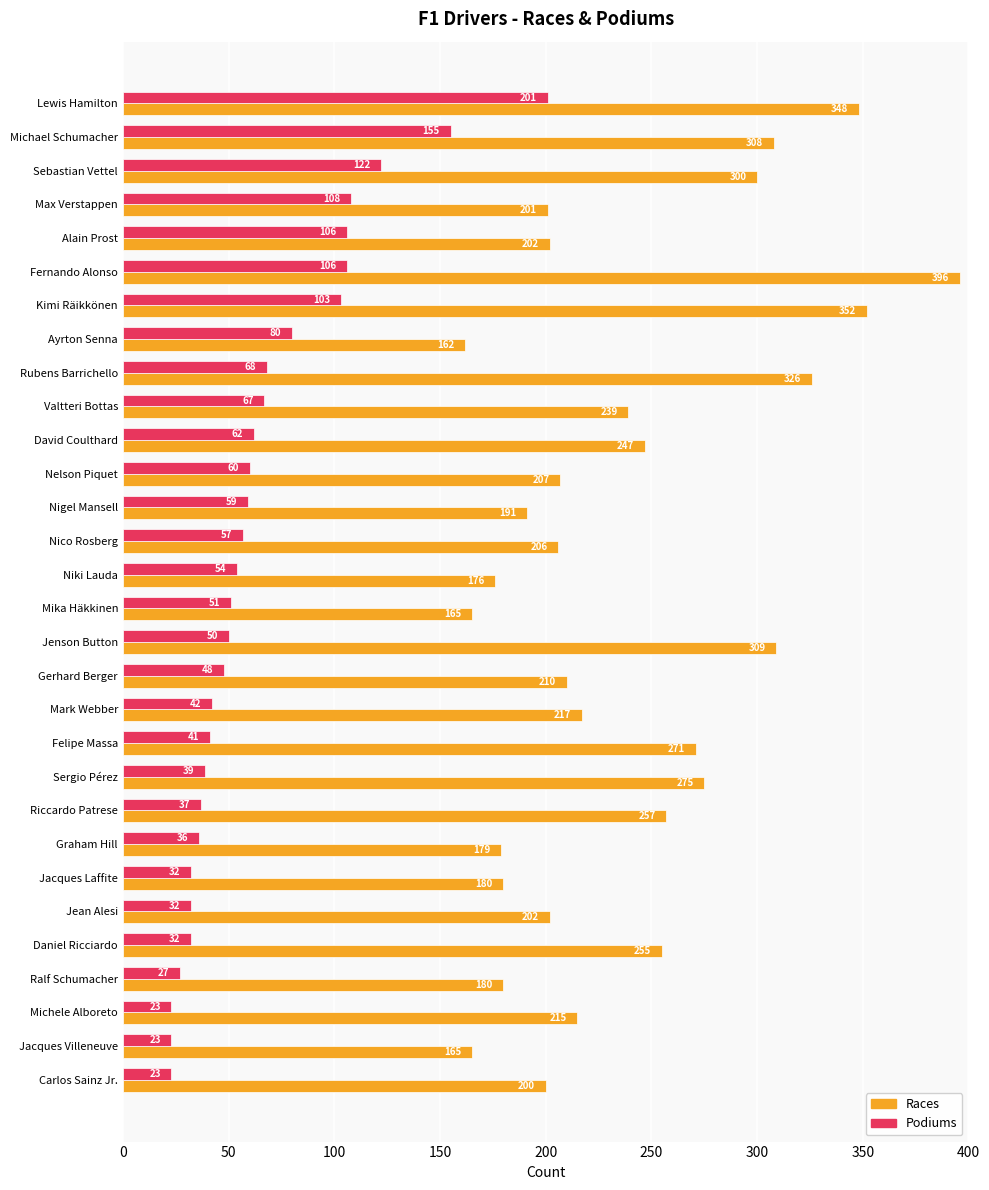

How many series are shown in this chart?

2